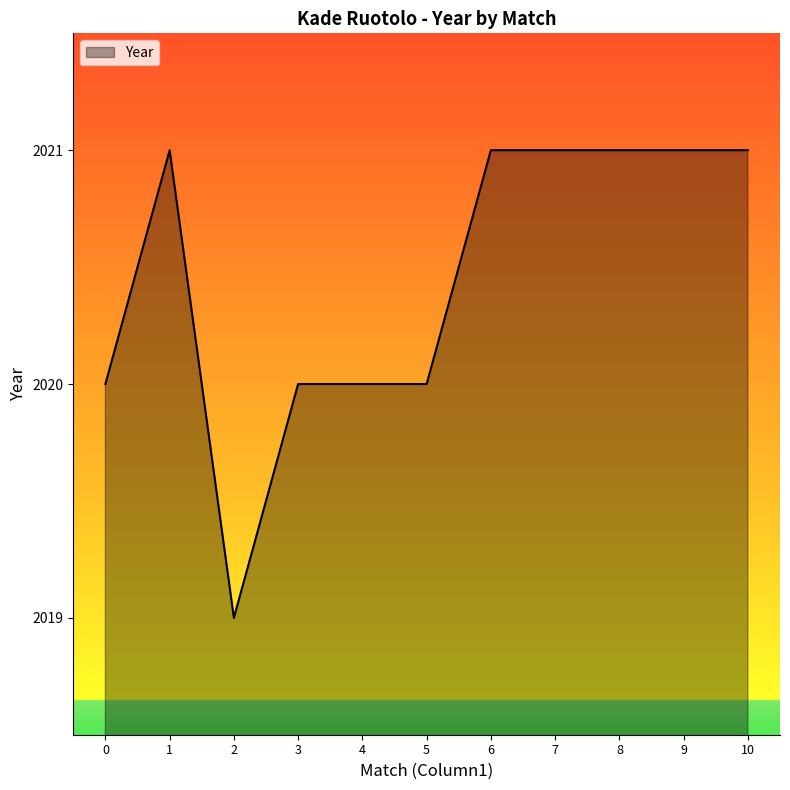

Approximately how many times larger is the value at 4 compared to 0?

1.0